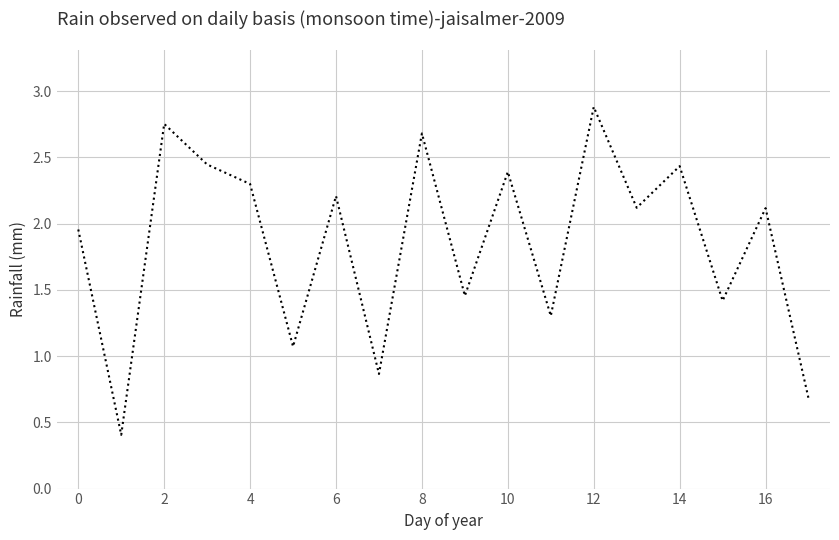

What is the minimum value shown in the chart?

0.4